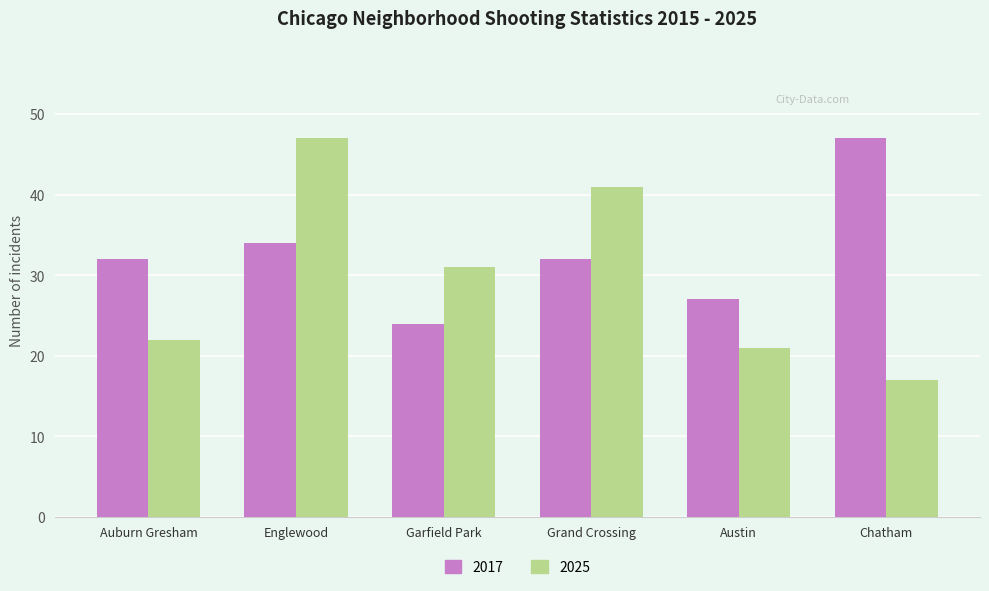

The value of 2025 at Austin is 21. True or false?

True